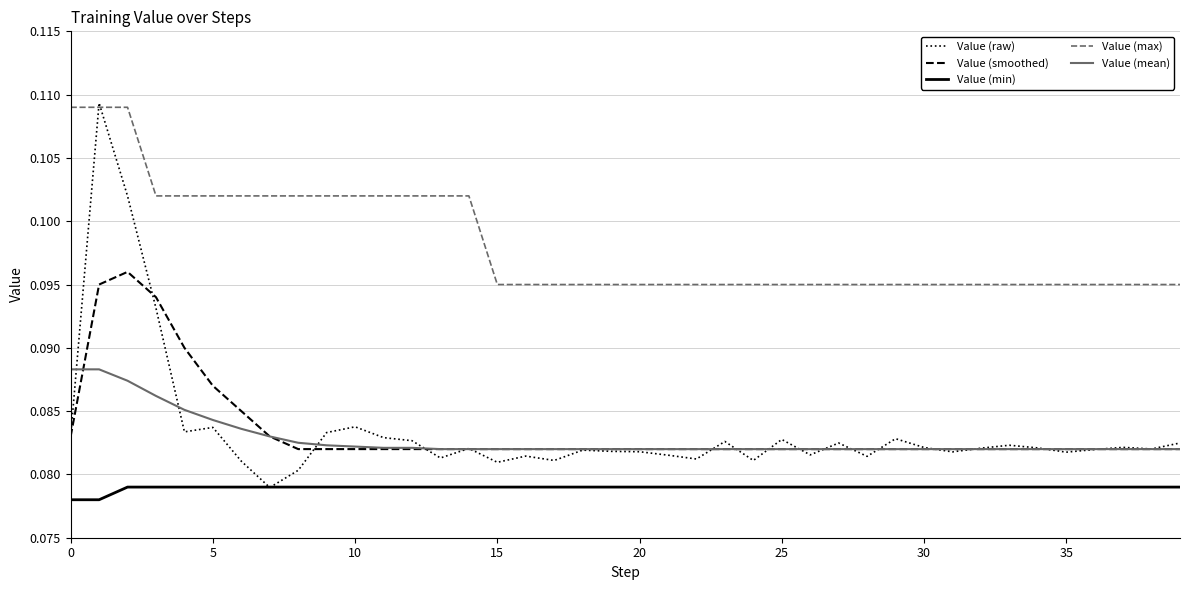

Which series has the largest total across all categories?

Value (max)